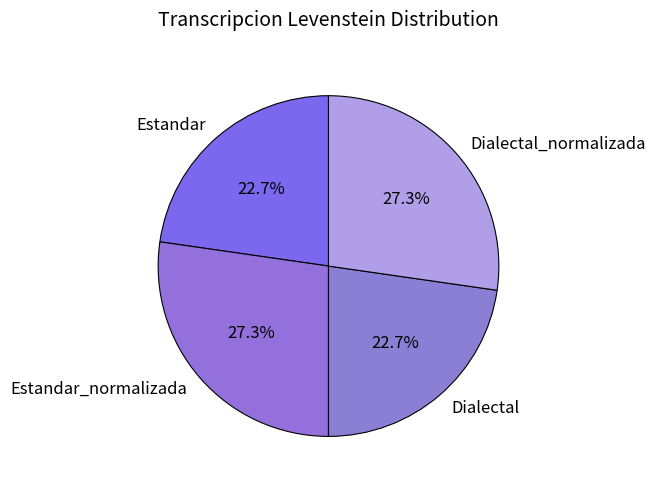

Between Dialectal_normalizada and Dialectal, which is larger?

Dialectal_normalizada